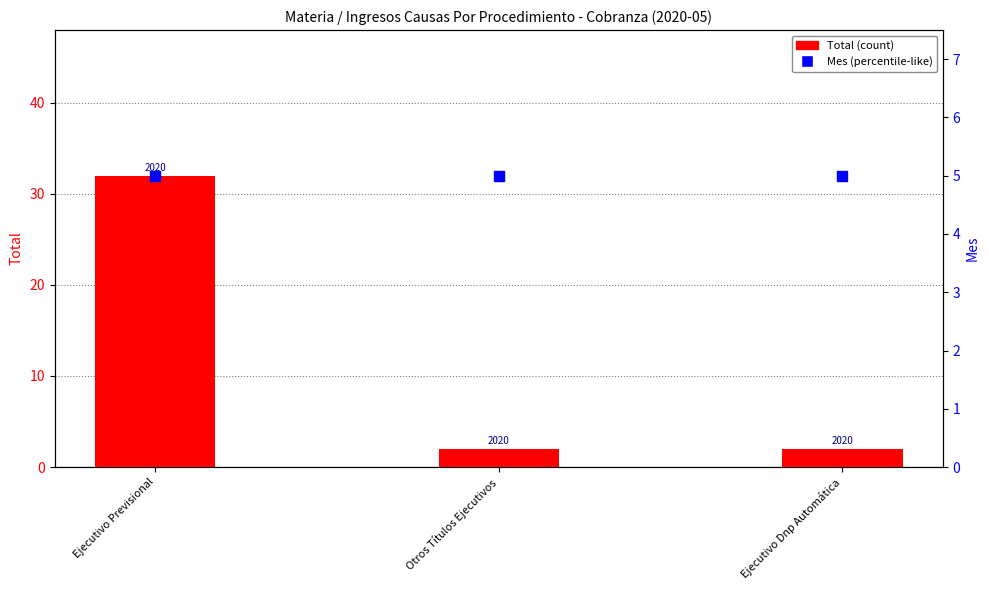

Which series contains the lowest Y value?

Total